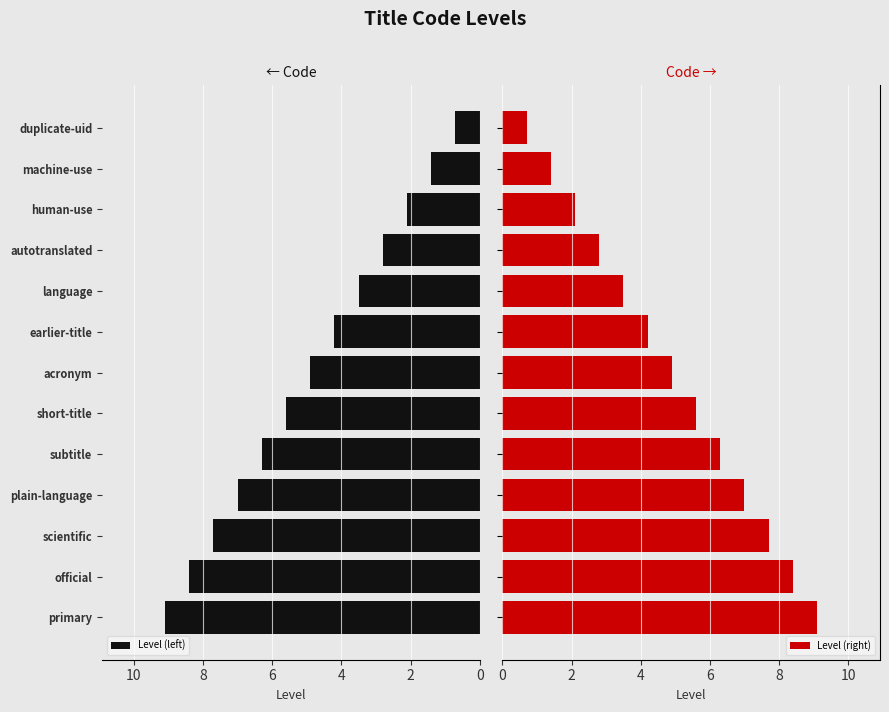

Which series has the largest total across all categories?

Level (left)